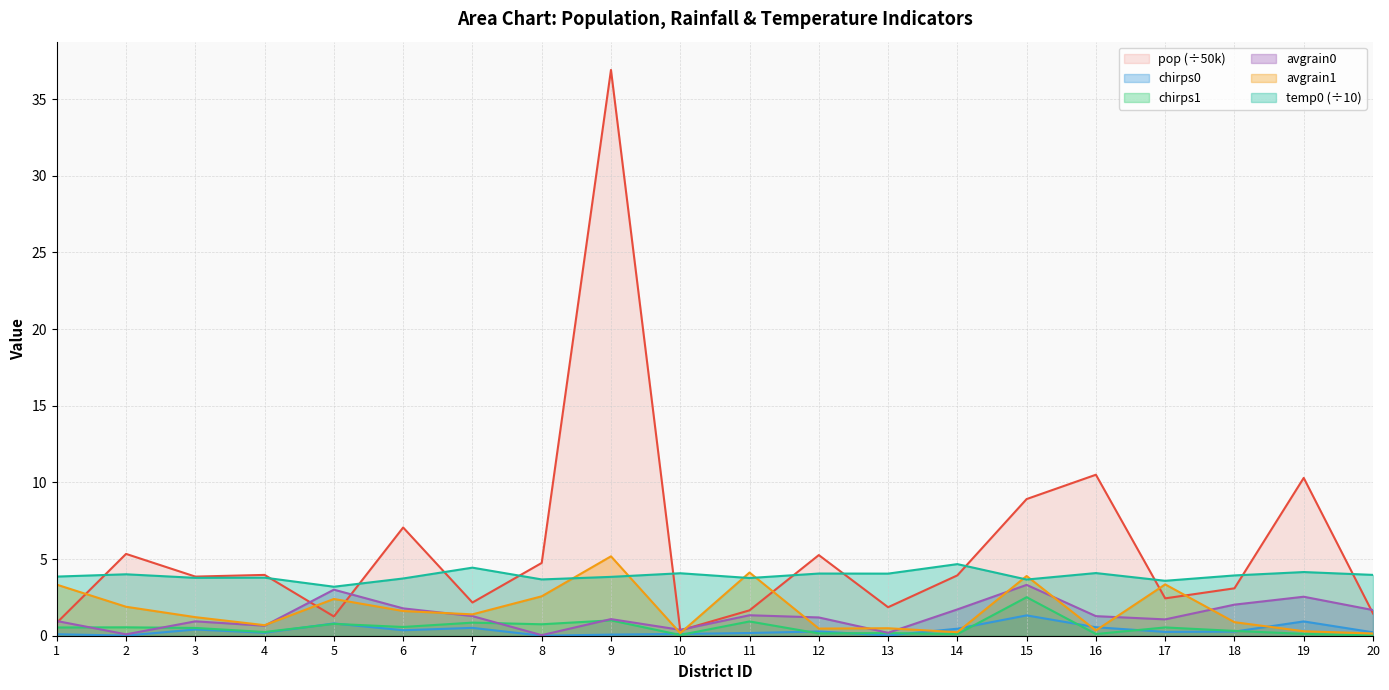

Which series has the largest range (max minus min)?

pop (÷50k)